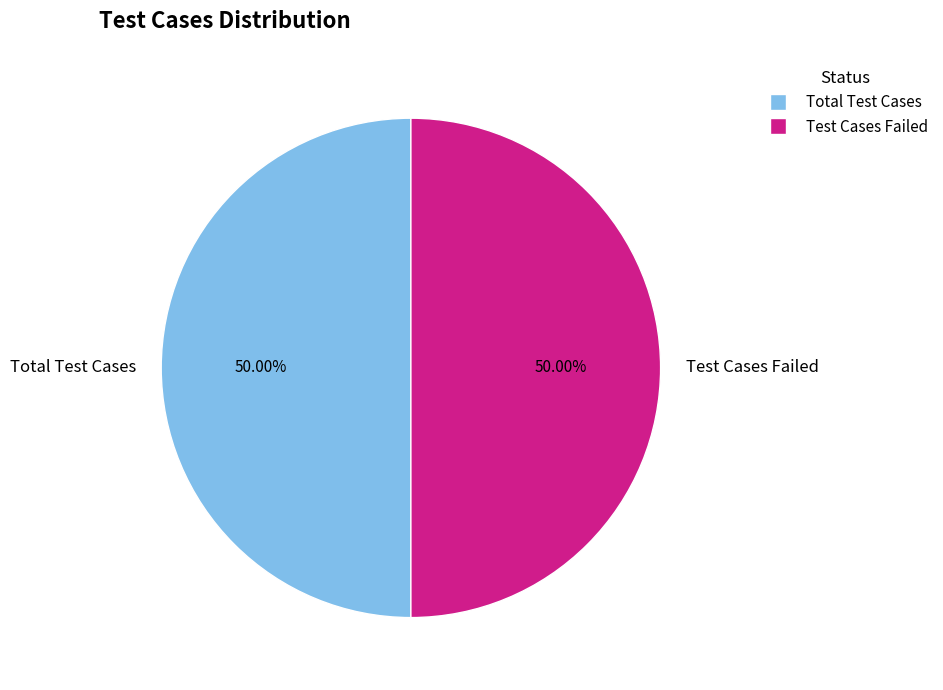

What percentage is the Test Cases Failed slice, to the nearest percent?

50%